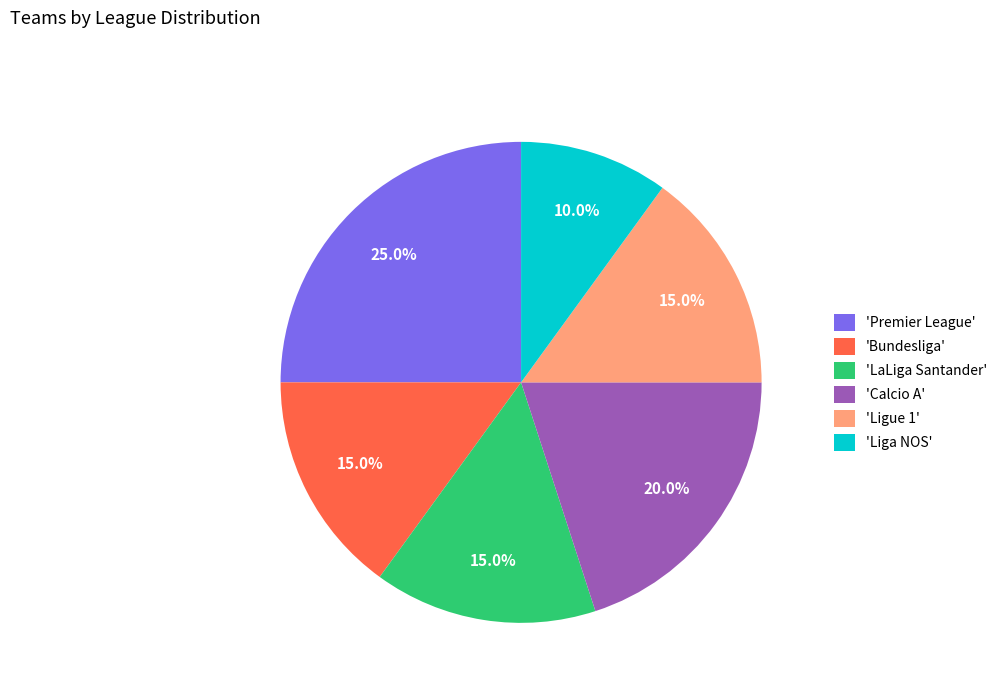

What portion of the pie excludes 'Ligue 1'?

85.0%